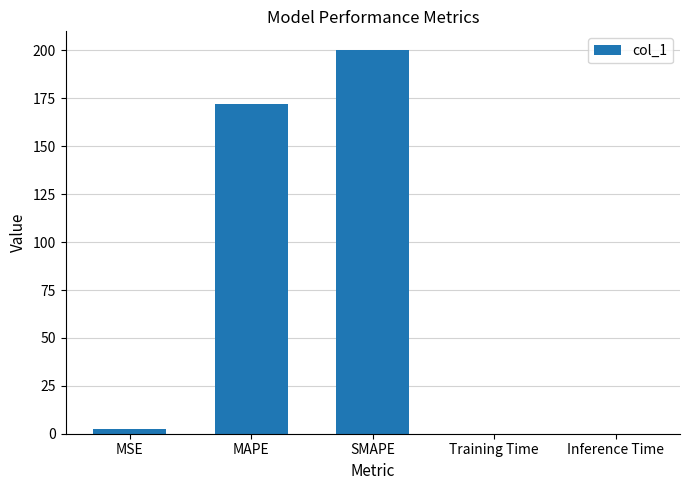

Between MSE and MAPE, which is larger?

MAPE